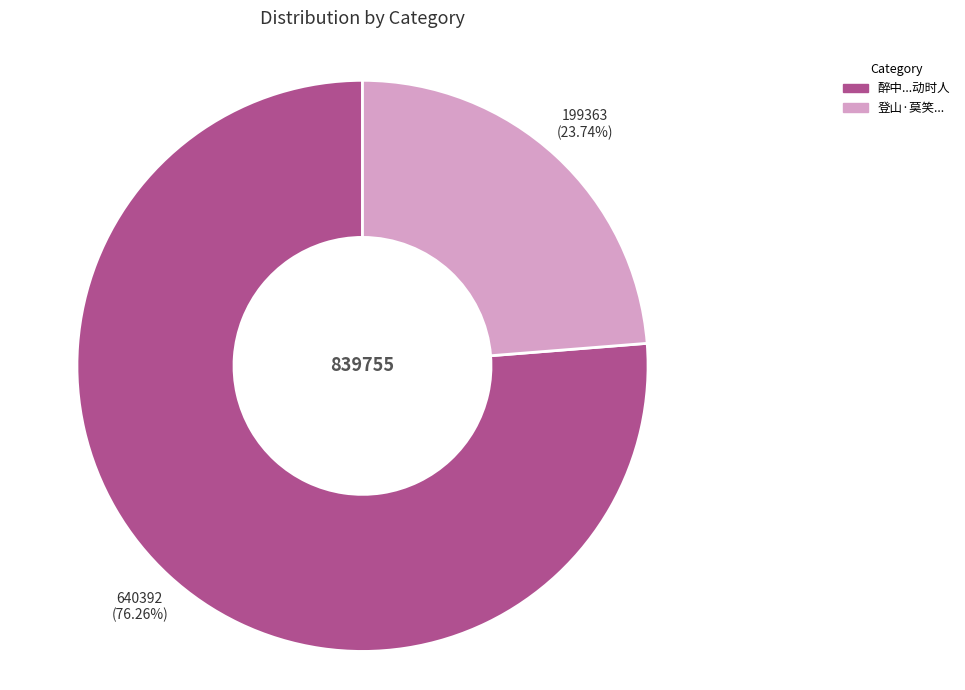

Is there any slice that represents more than half of the pie?

Yes